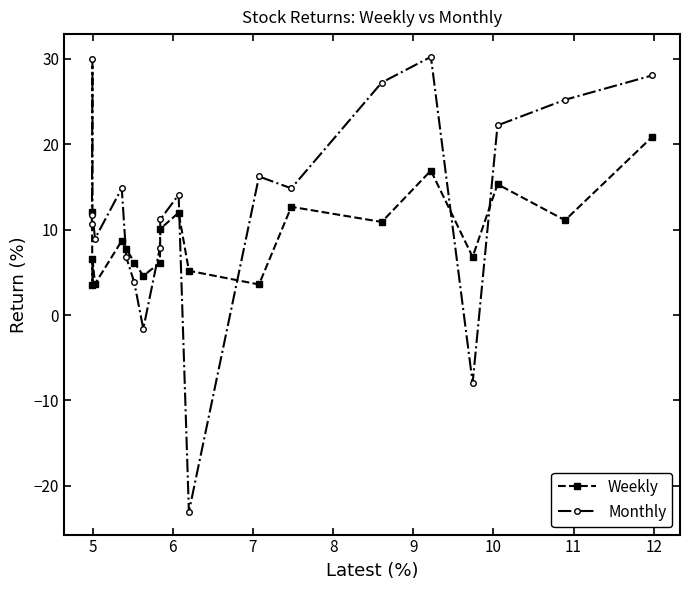

Which series has the widest spread of values?

Monthly